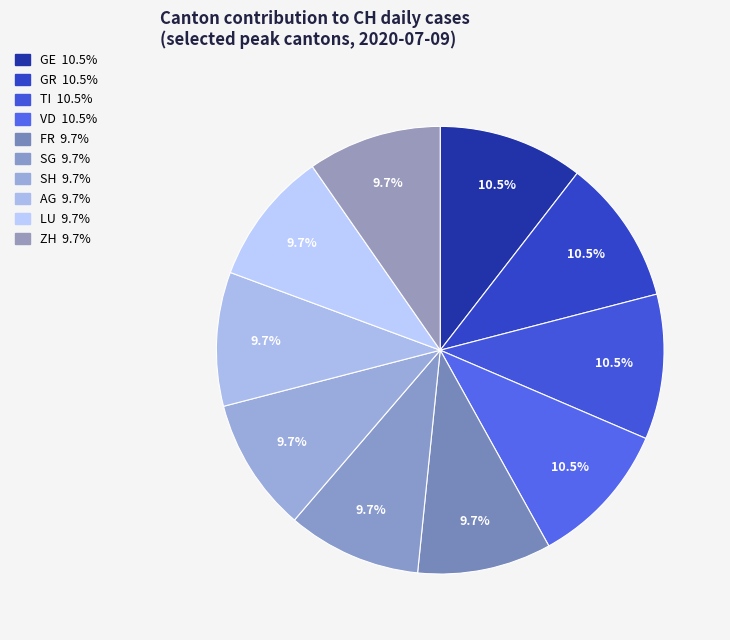

What is the largest slice in the pie chart?

GE